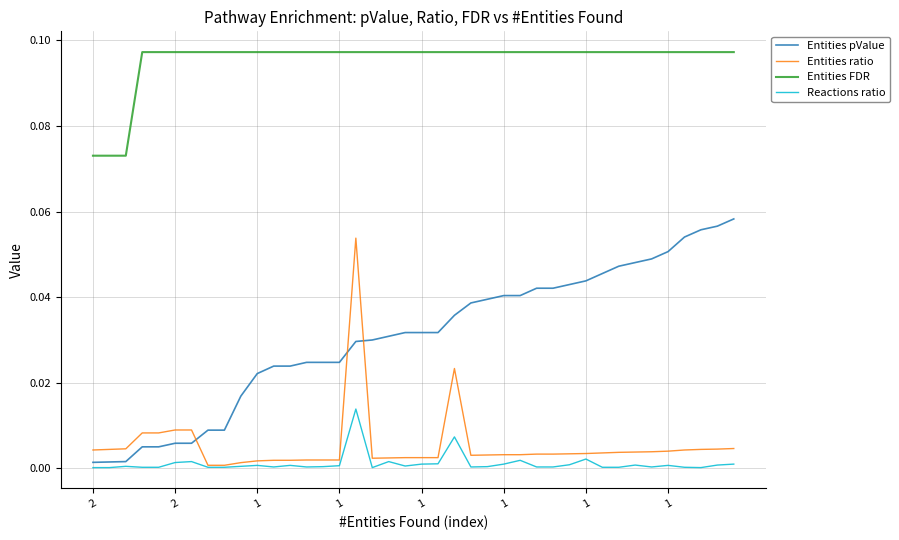

True or false: Entities pValue and Entities ratio intersect in this chart.

True